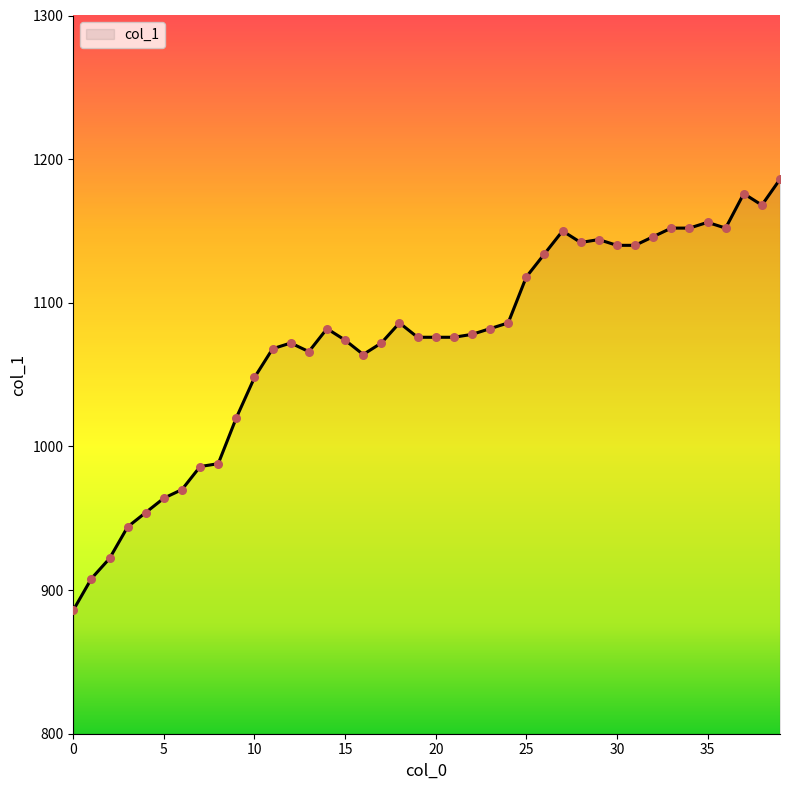

What is the greatest value displayed?

1186